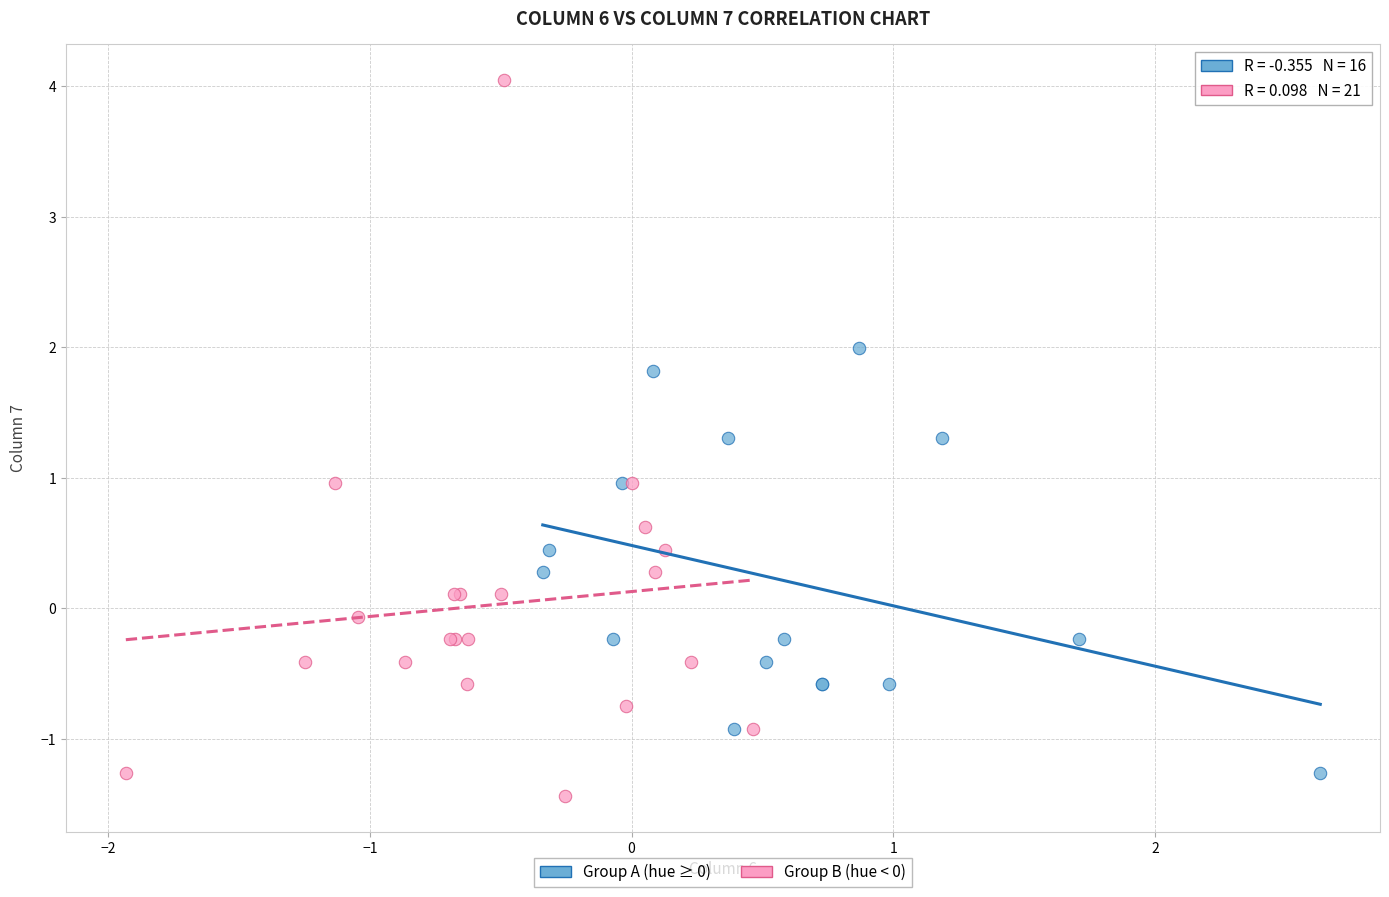

Which series reaches the maximum Y coordinate?

Group B (hue < 0)